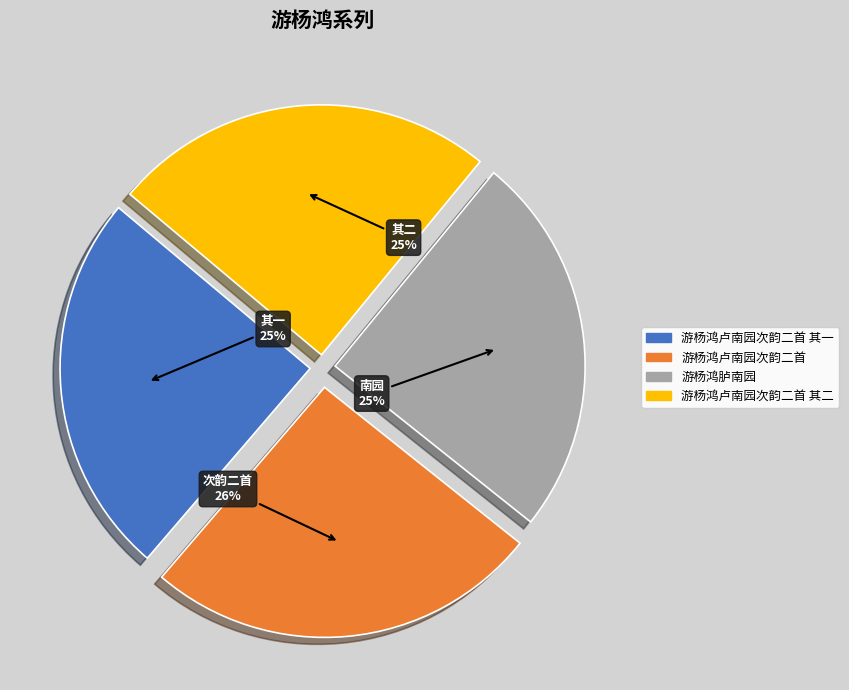

To the nearest percent, what is the difference between the largest and smallest slice percentages?

1%